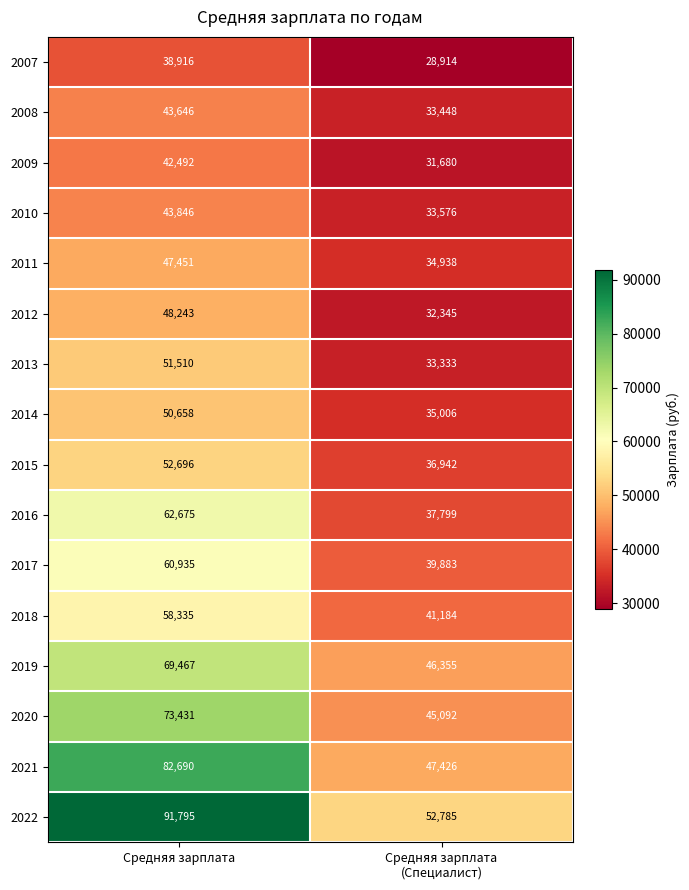

Is it true that 2008 equals 23422 at Средняя зарплата?

False